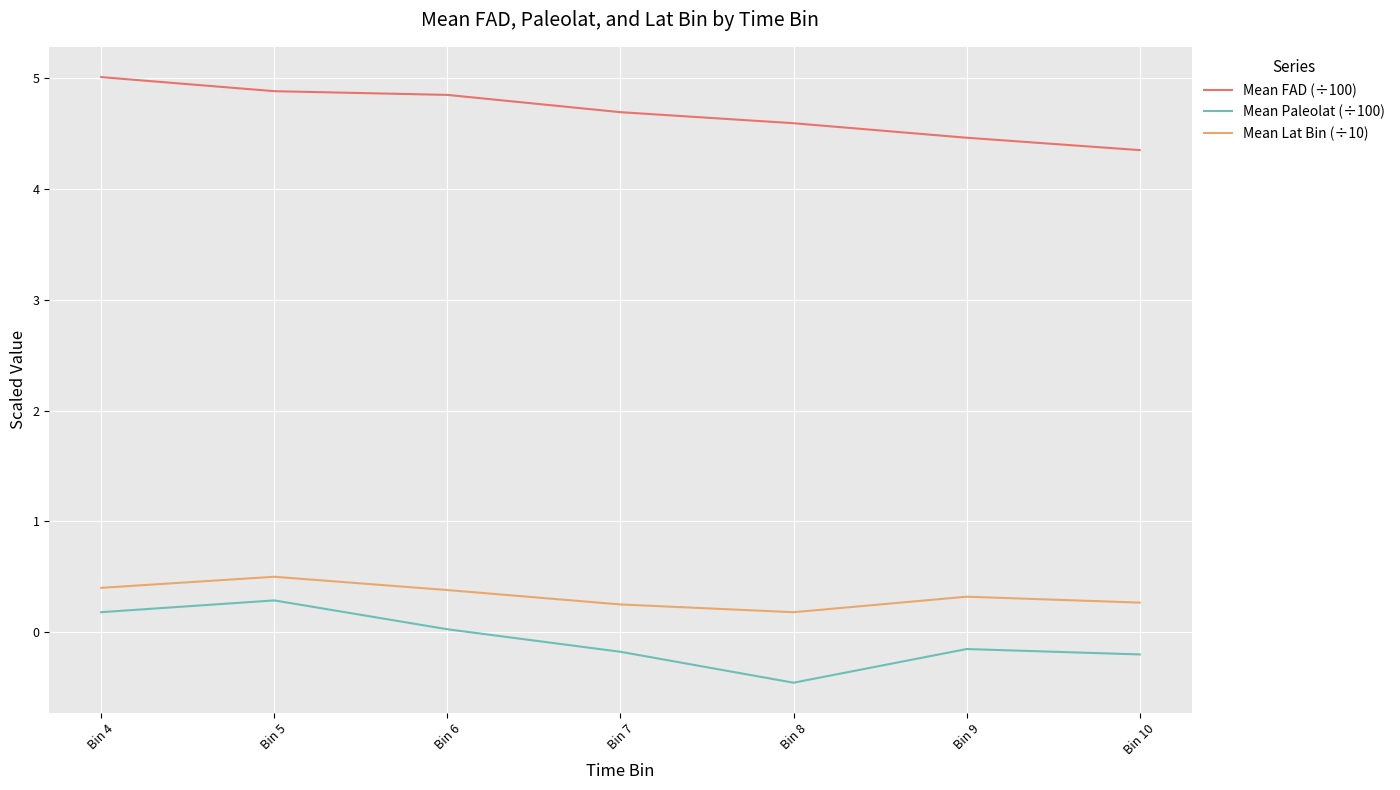

True or false: Mean FAD (÷100) and Mean Lat Bin (÷10) cross at least once.

False